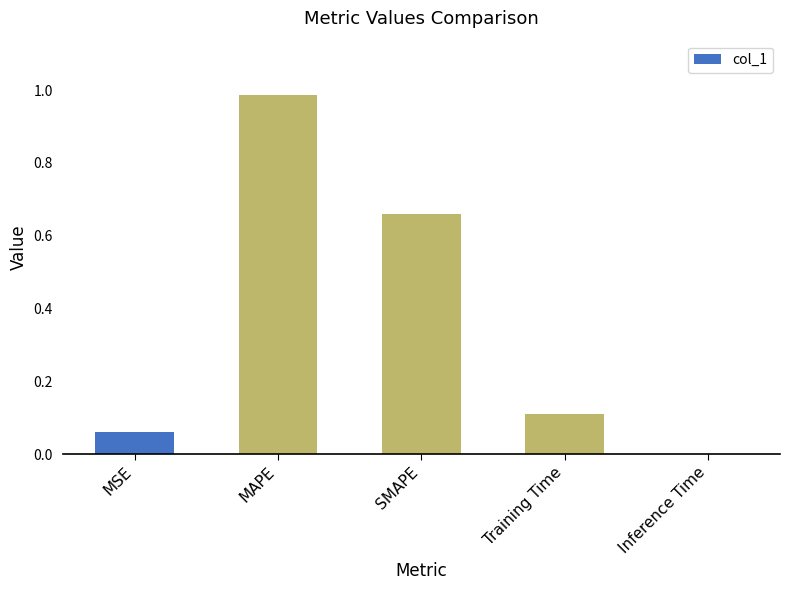

Which label corresponds to the largest value in the chart?

MAPE